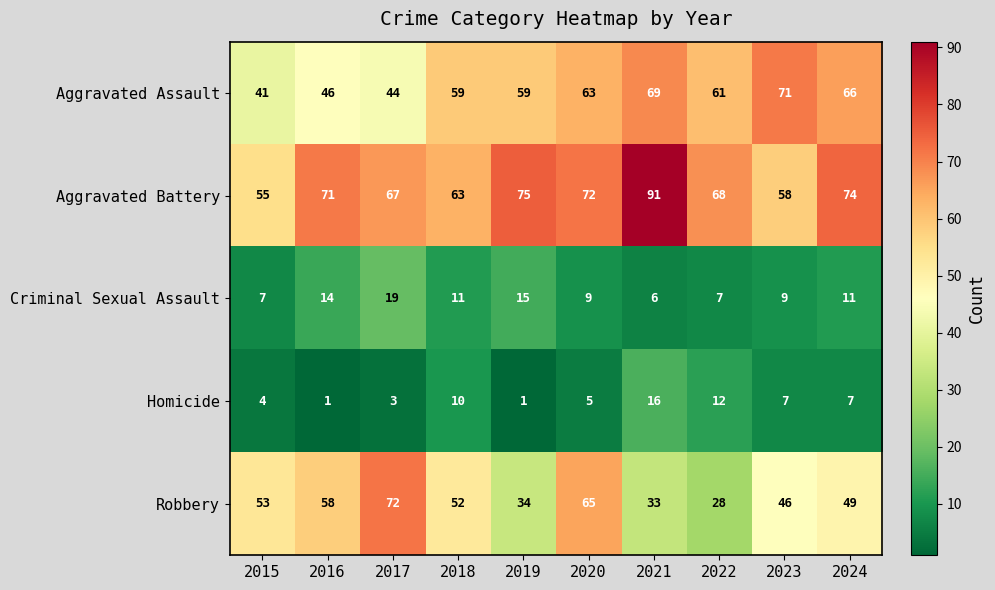

What value does the Aggravated Assault series have at 2020, to the nearest 10?

60